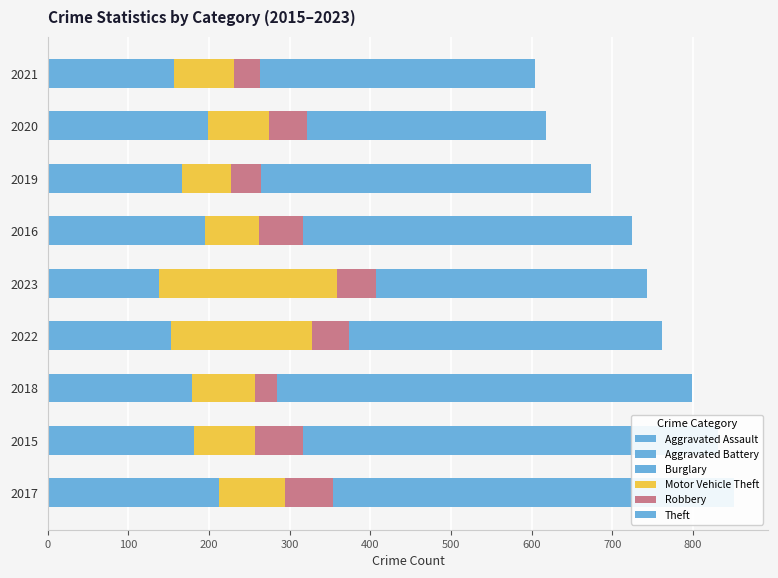

Is the value of Aggravated Battery at 2017 greater than the value of Theft at 2019?

No